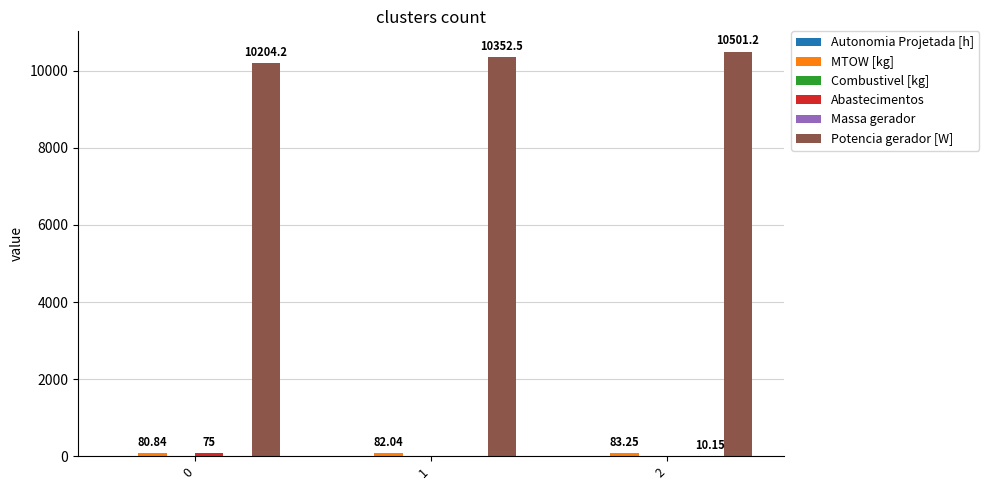

Count the number of categories in the chart.

3